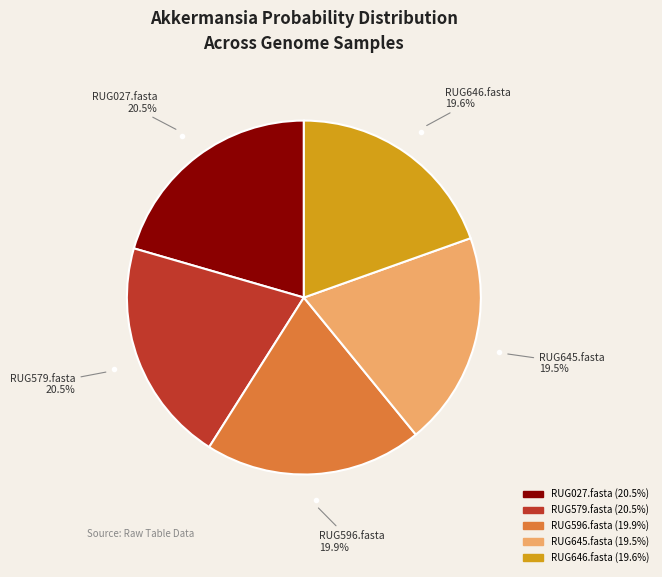

How many slices are in this pie chart?

5